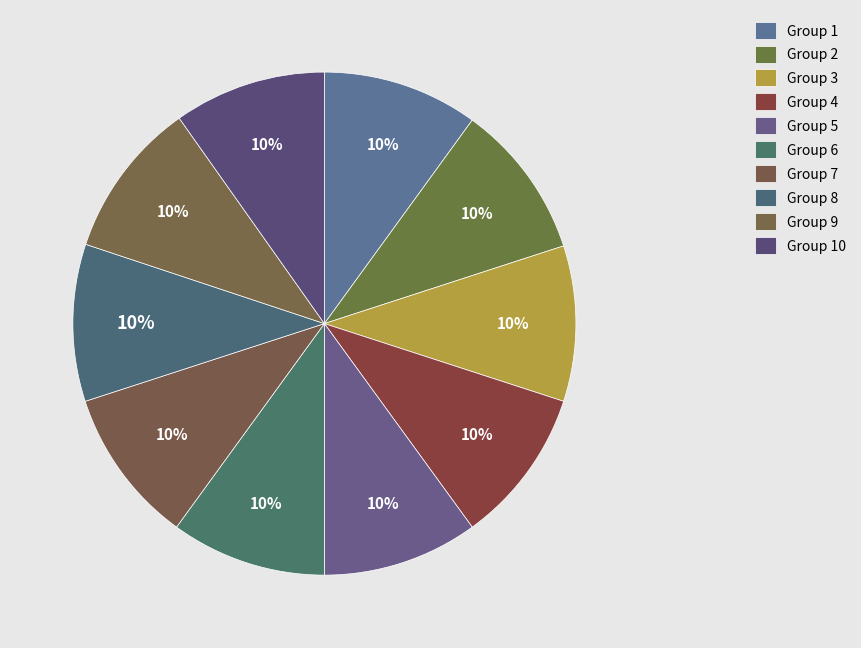

How many slices are in this pie chart?

10